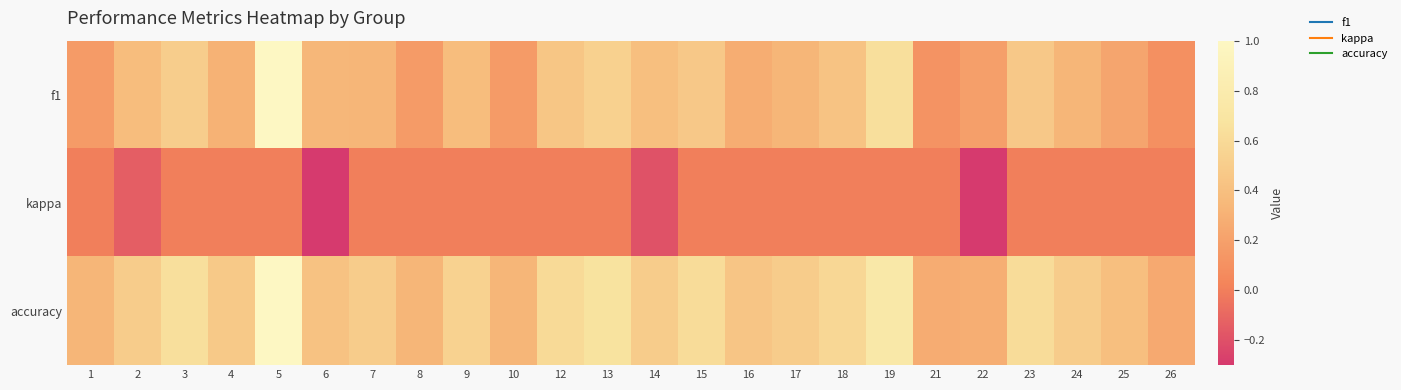

Rank the series by their maximum value, from highest to lowest.

f1, accuracy, kappa